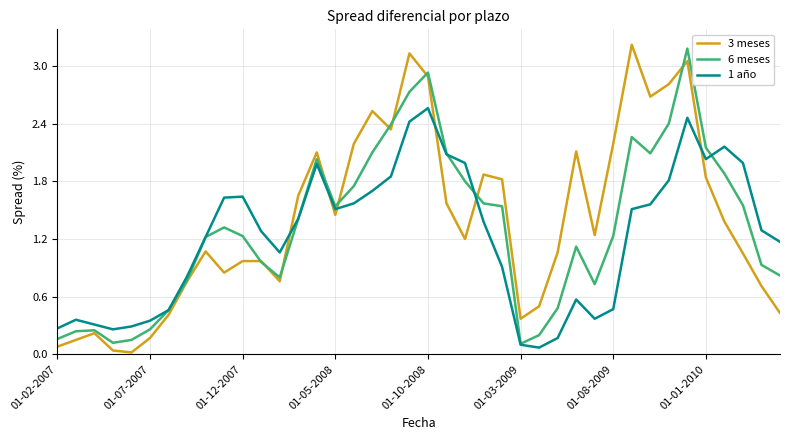

Which series ends up on top after the final intersection of 3 meses and 1 año?

1 año